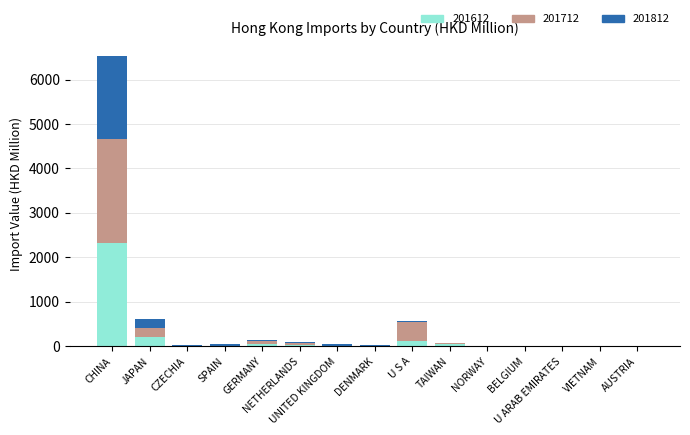

How many data points in 201612 are above 5?

8